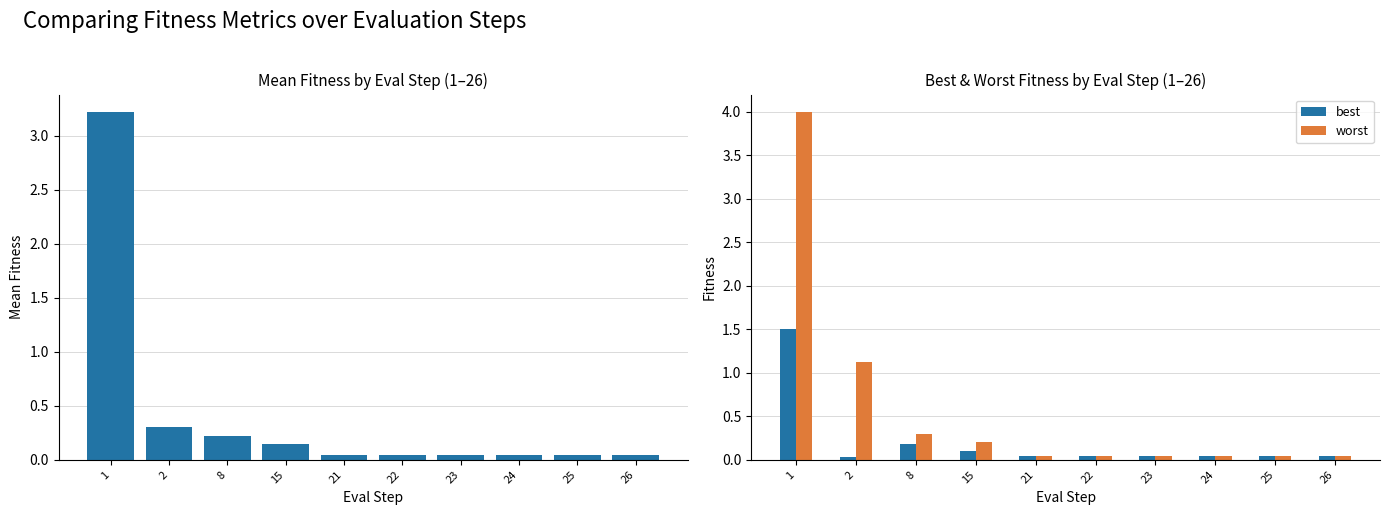

True or false: best has a value of 0.1 at 2.

False